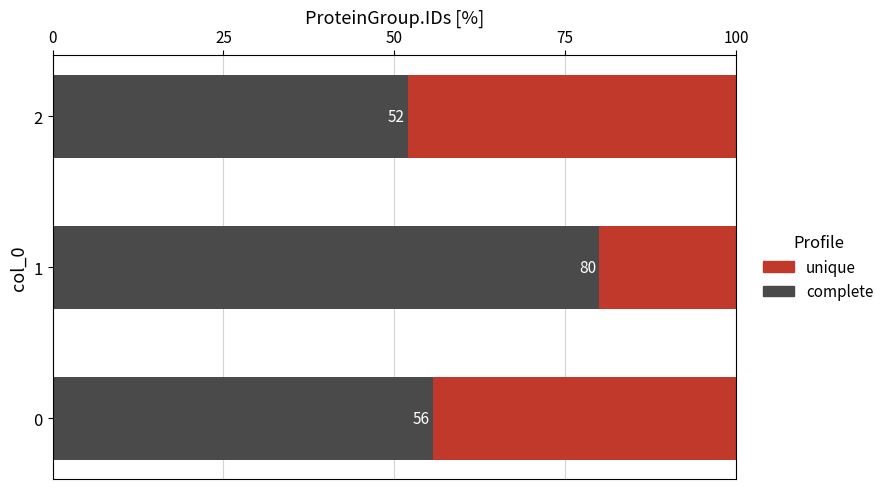

What is the total value across all series at 1?

100.0